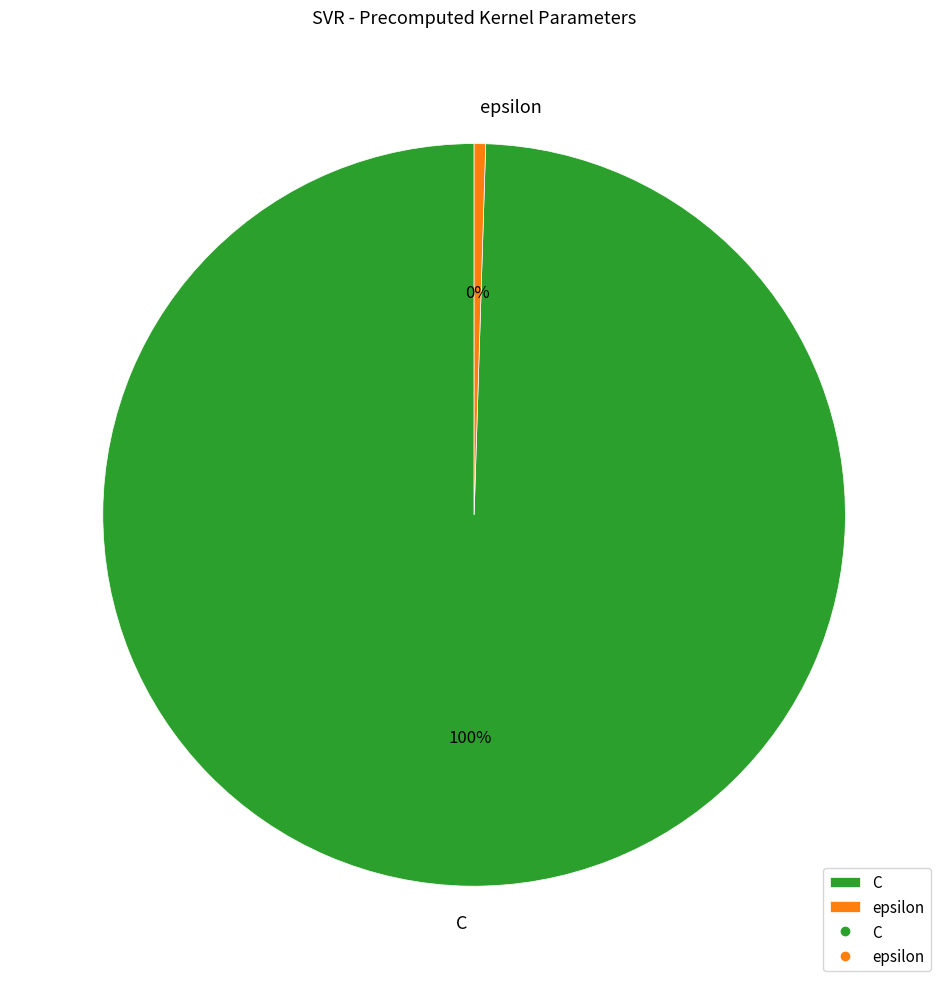

The C slice represents 92% of the pie. True or false?

False